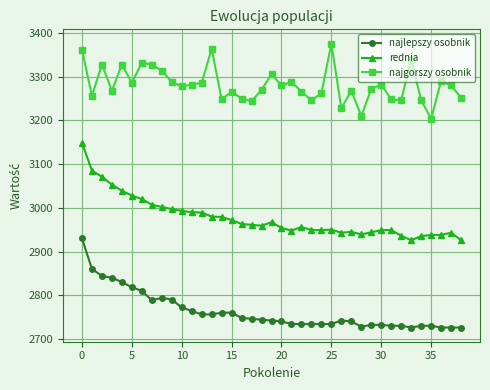

What is the difference between the maximum and minimum values in the najgorszy osobnik series?

172